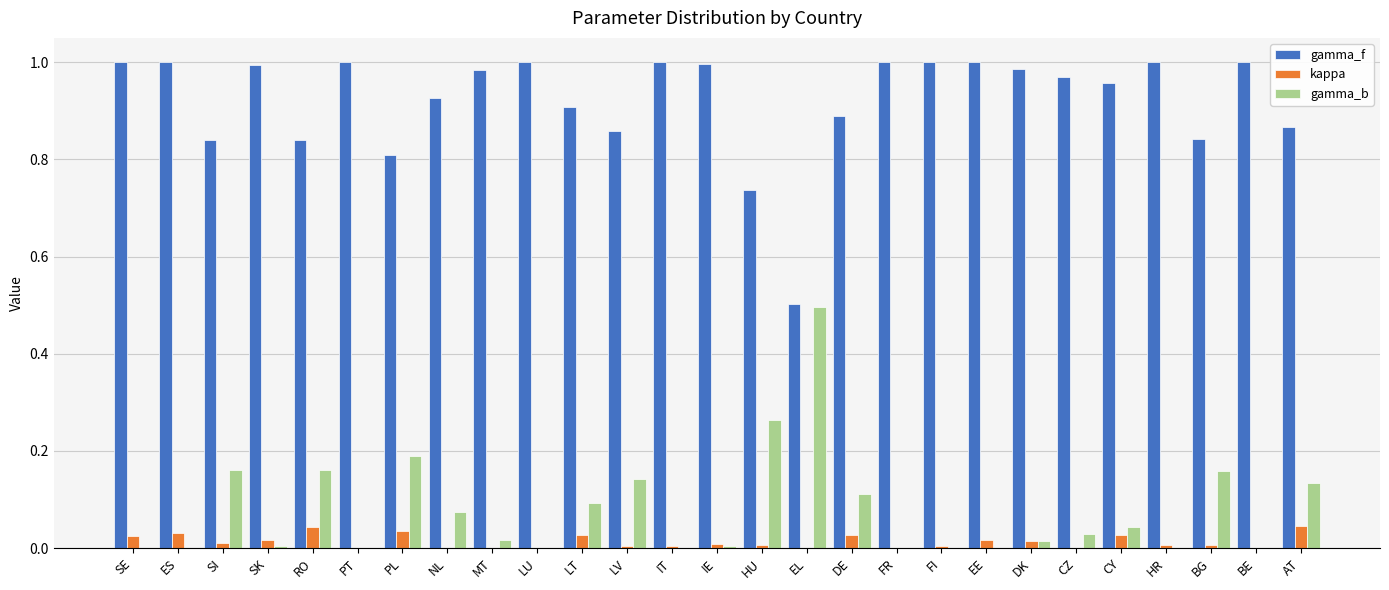

Which series has the largest total across all categories?

gamma_f